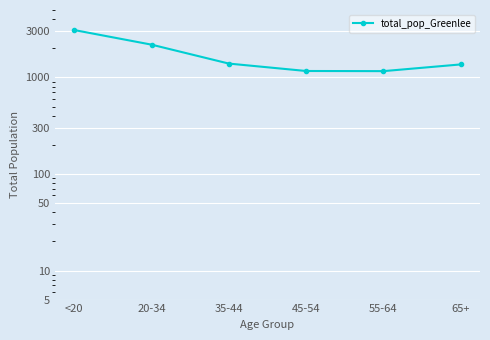

What is the label of the 1st point from the right?

65+